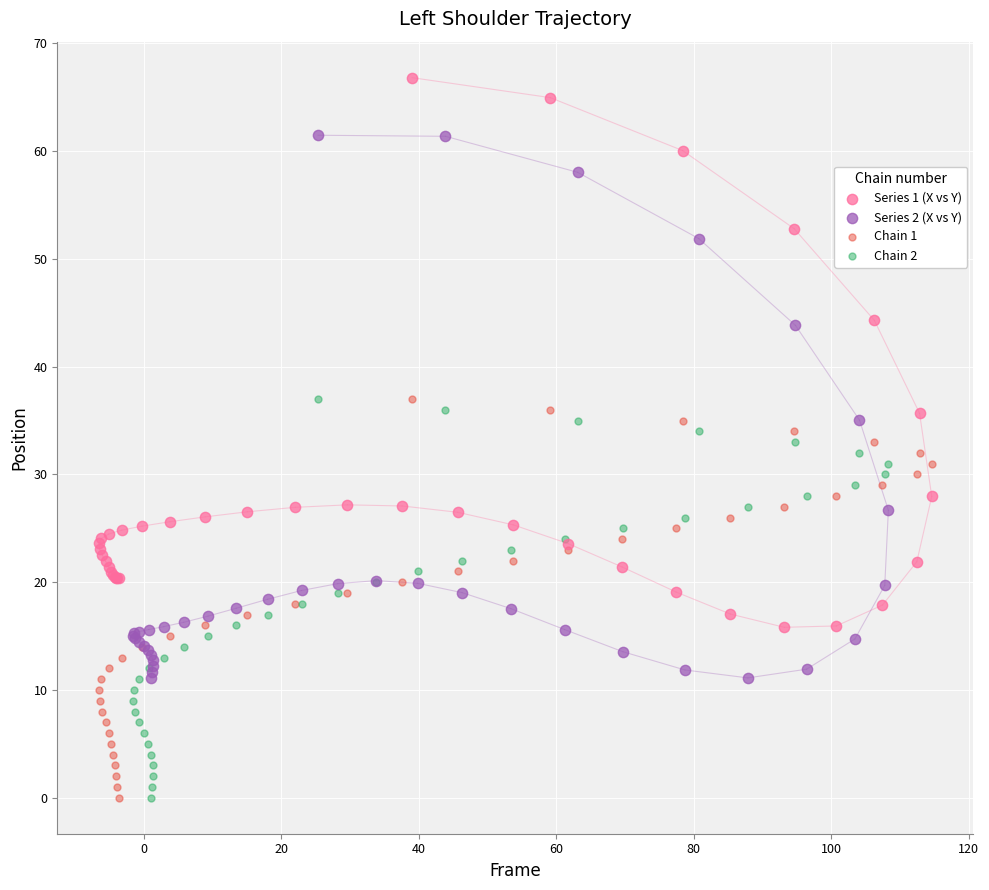

Which series has the widest spread of Y values?

Series 1 (X vs Y)